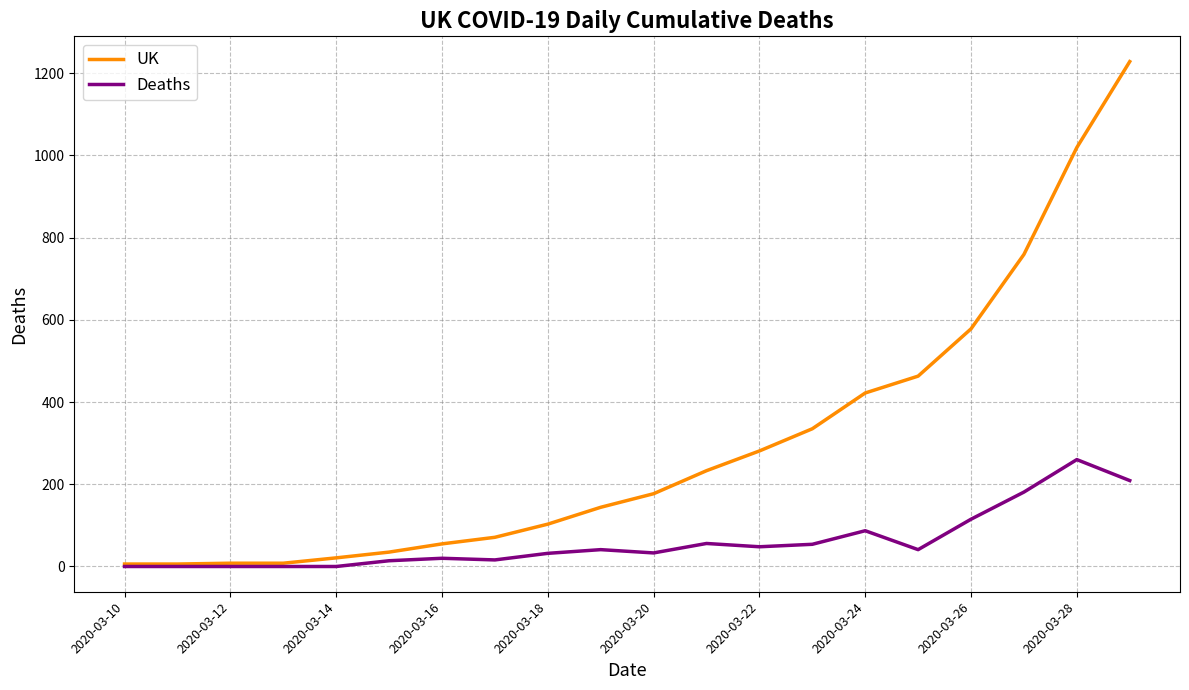

List the series in order of their peak value, highest first.

UK, Deaths